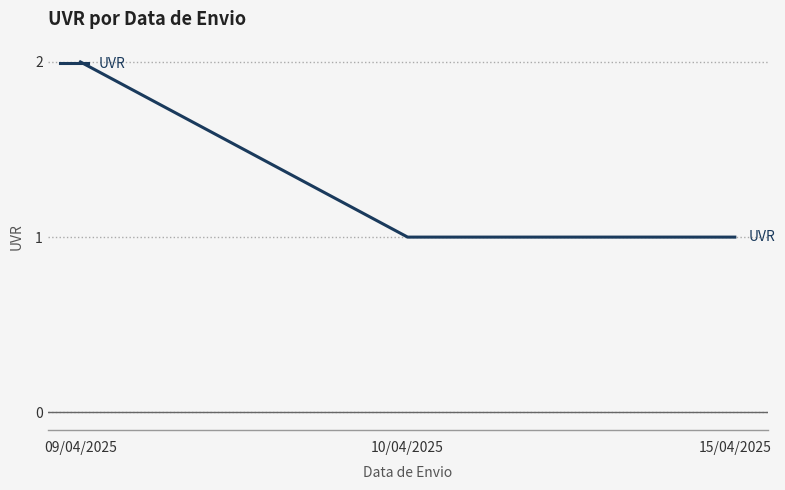

What position from the right is 15/04/2025?

1